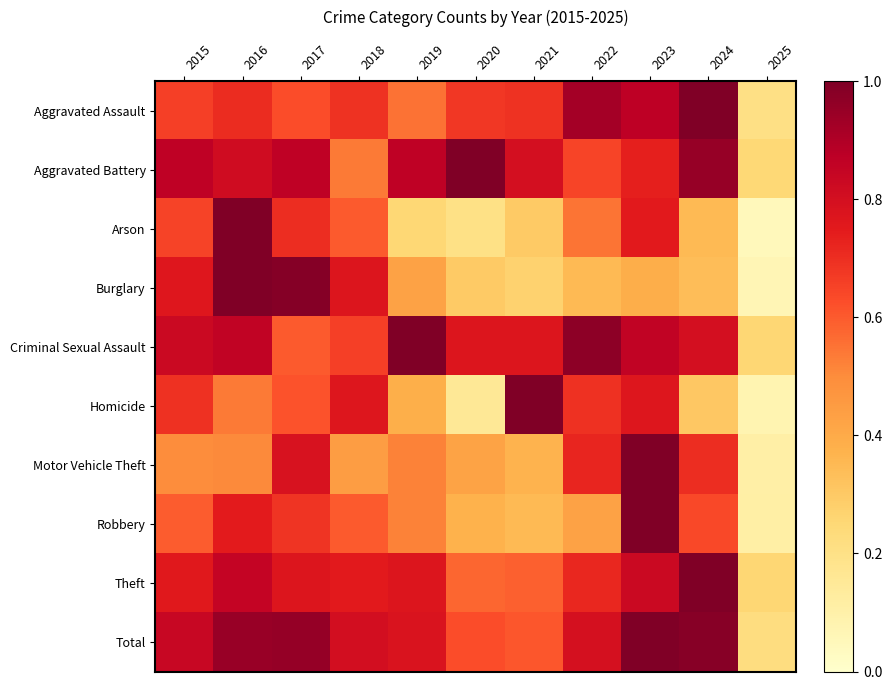

Between 2019 and 2024, which is larger?

2024